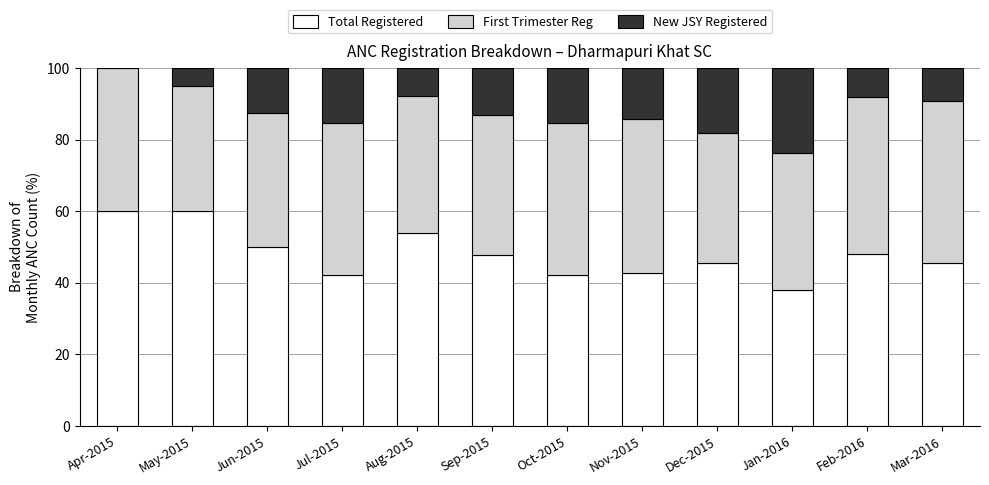

What is the maximum value for Total Registered?

60.0